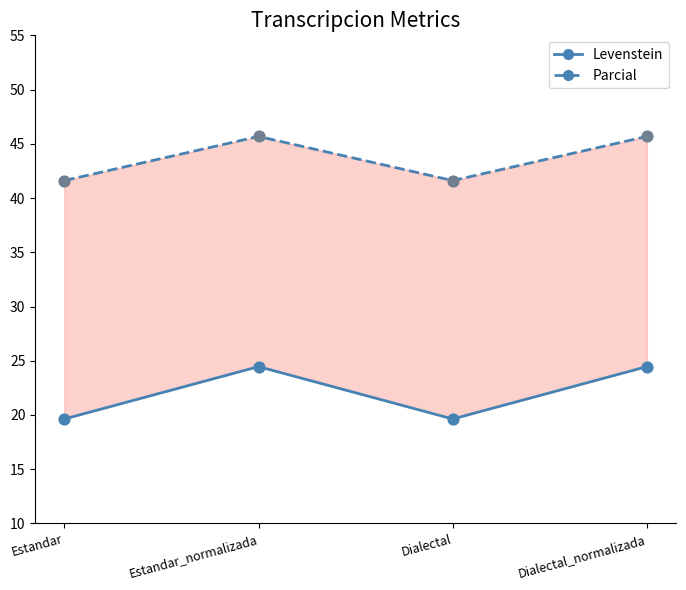

Is the value of Levenstein at Dialectal greater than the value of Parcial at Estandar_normalizada?

No